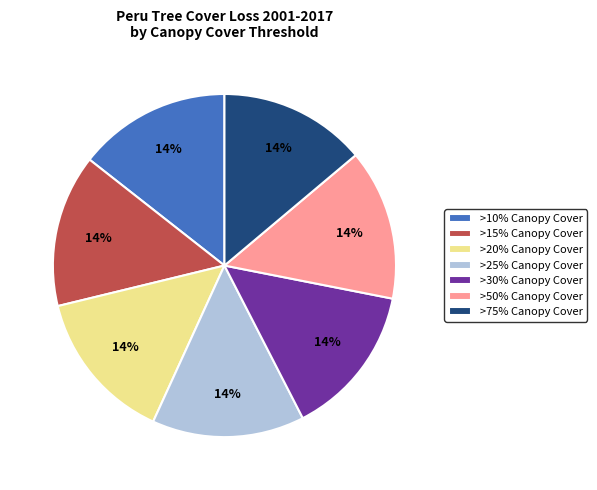

Combined, do >10% Canopy Cover and >15% Canopy Cover account for over 50%?

No